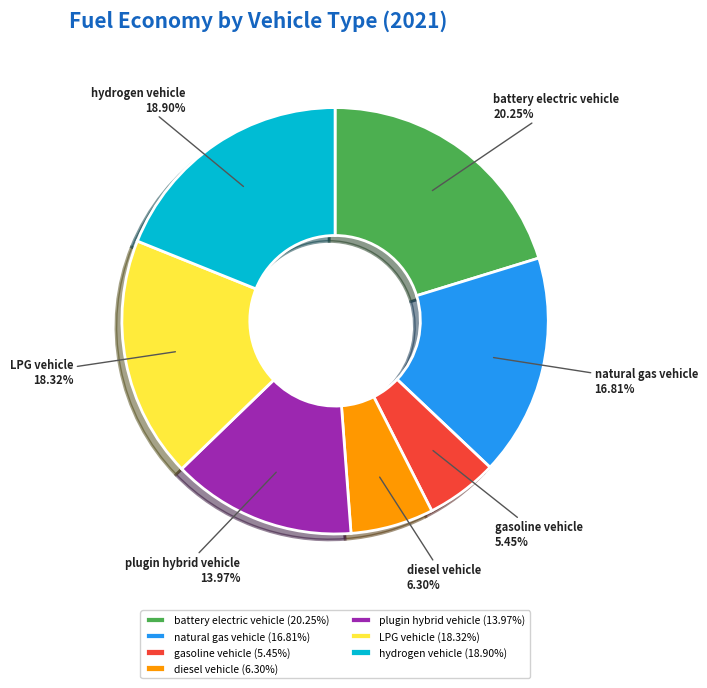

Rank the categories by value from lowest to highest.

gasoline vehicle, diesel vehicle, plugin hybrid vehicle, natural gas vehicle, LPG vehicle, hydrogen vehicle, battery electric vehicle